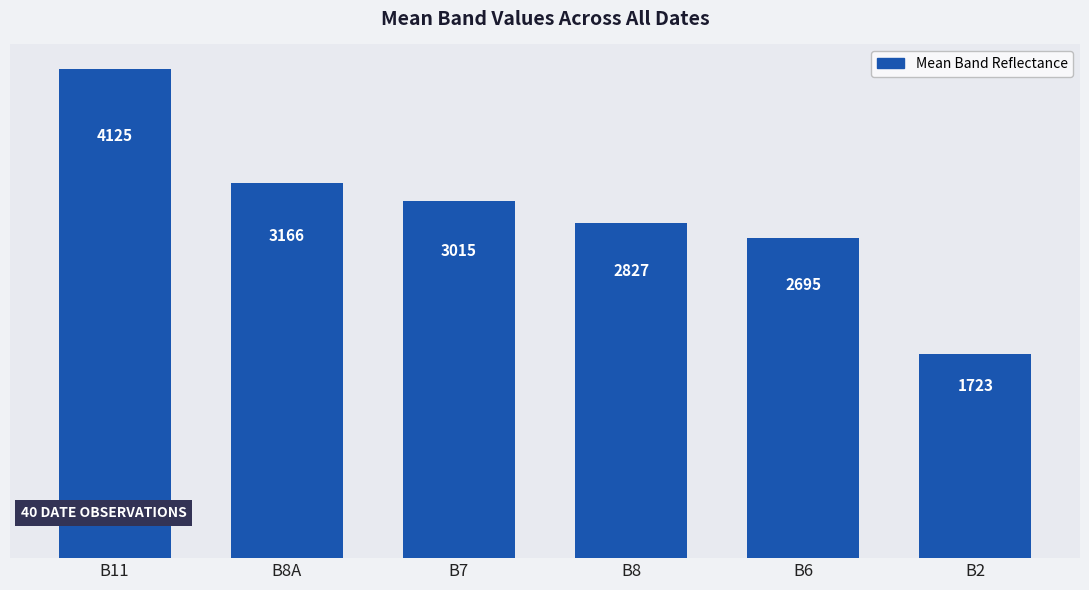

How many bars are there in total?

6